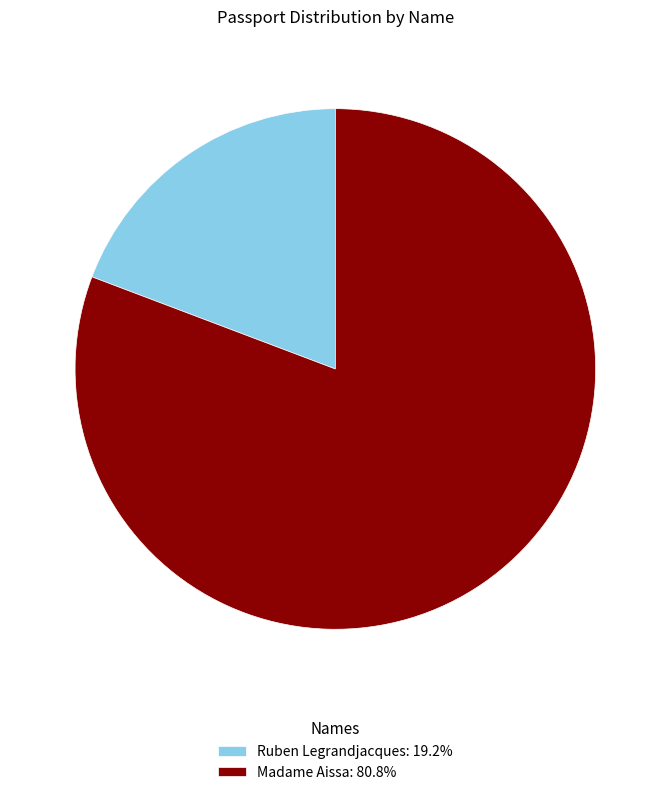

Which category has the smallest portion of the pie?

Ruben Legrandjacques